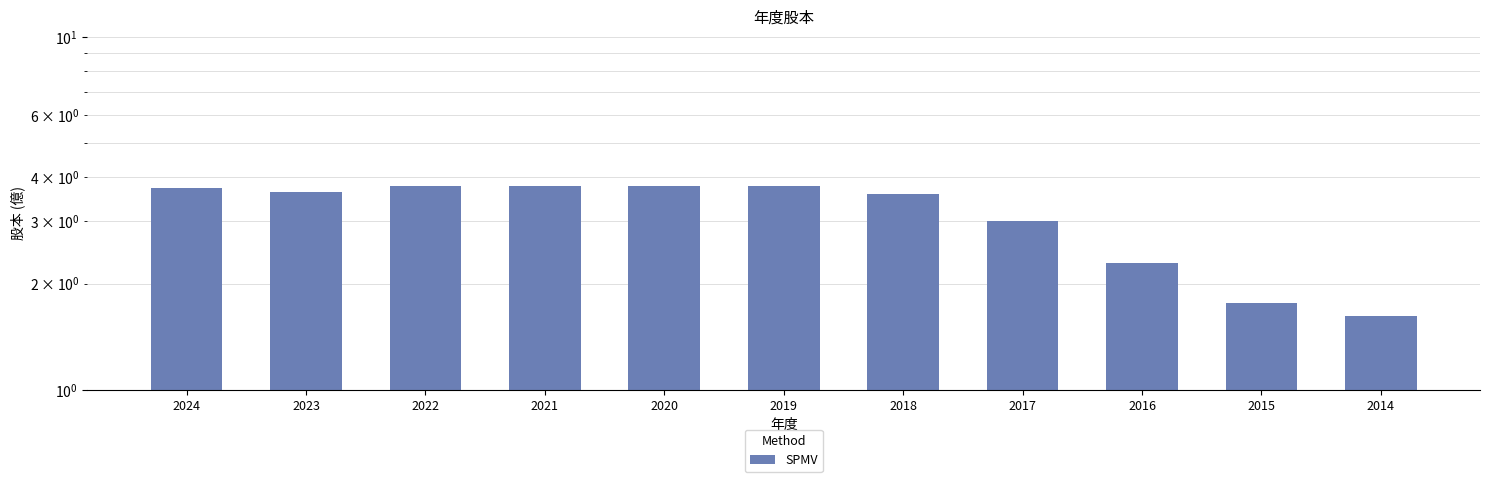

Where does the data first go above 3?

2024